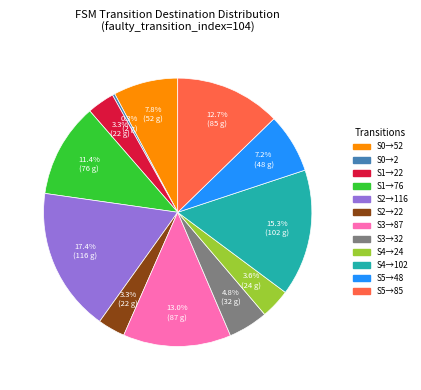

Is there a majority slice in this chart?

No